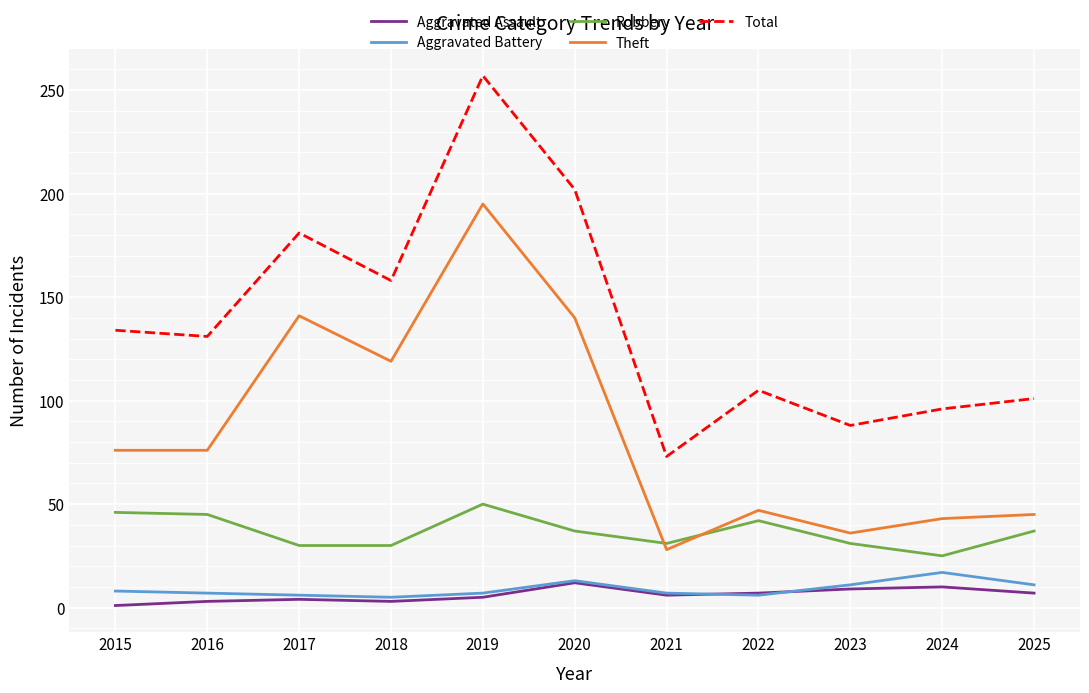

What is the spread (max minus min) of values at 2020?

190